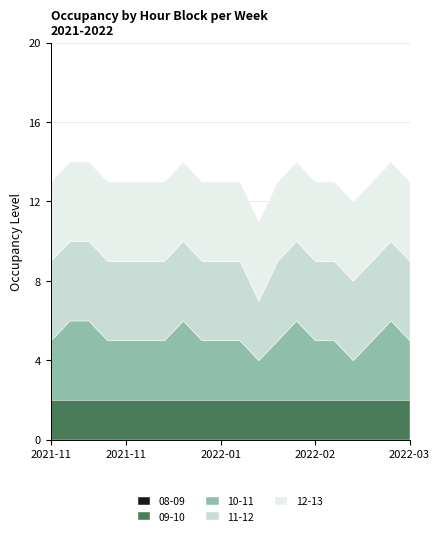

True or false: 11-12 and 10-11 cross at least once.

False